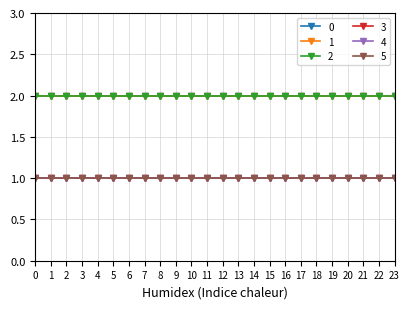

Is this an area chart (filled region under the line)?

No